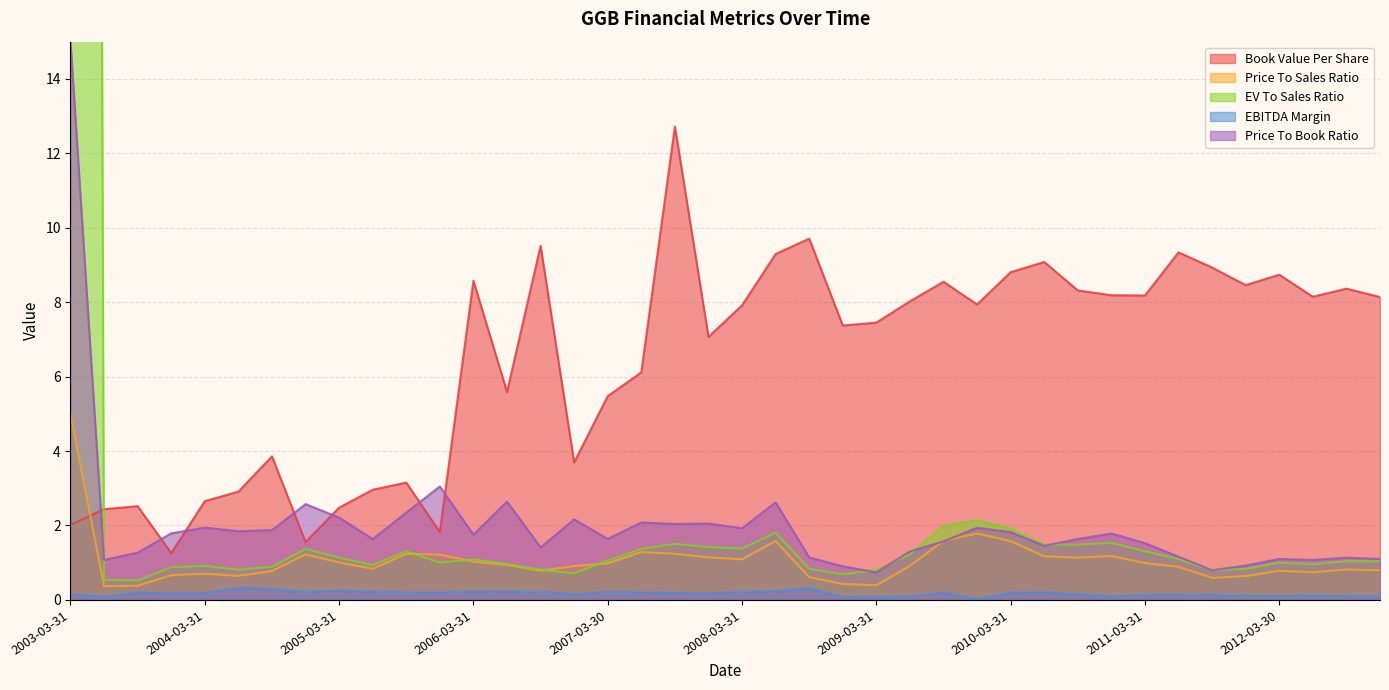

Which series has the widest spread of values?

priceToSalesRatio